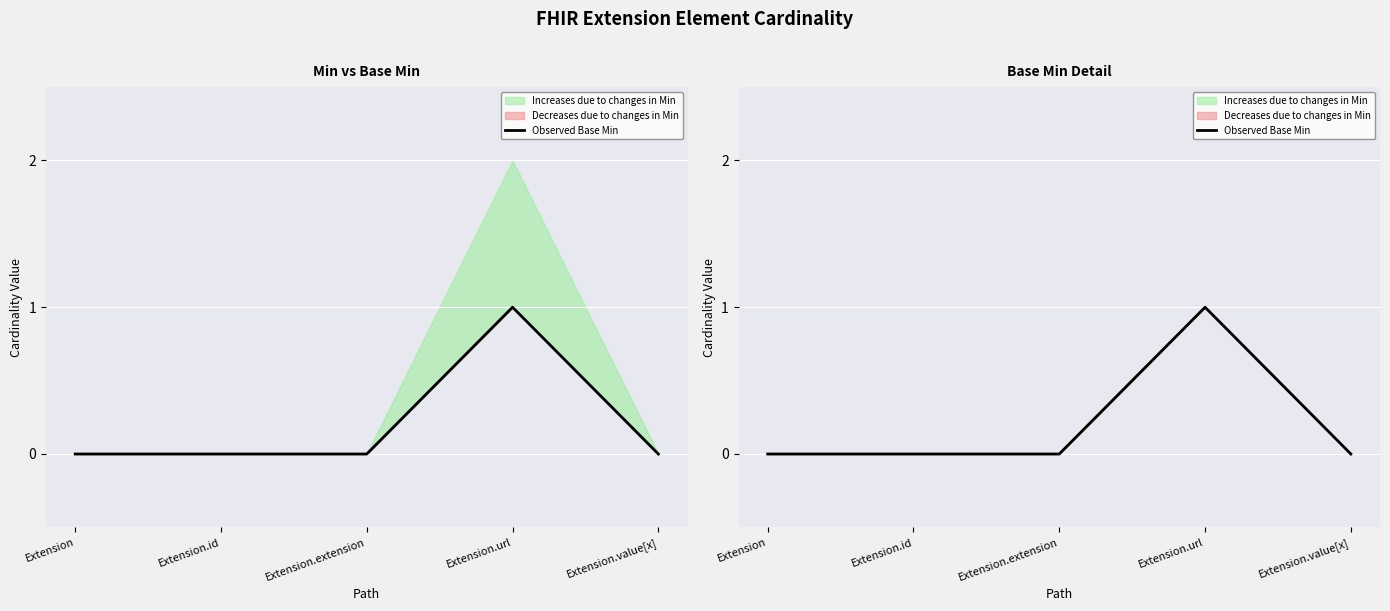

True or false: the data shows 0 at Extension.id.

False